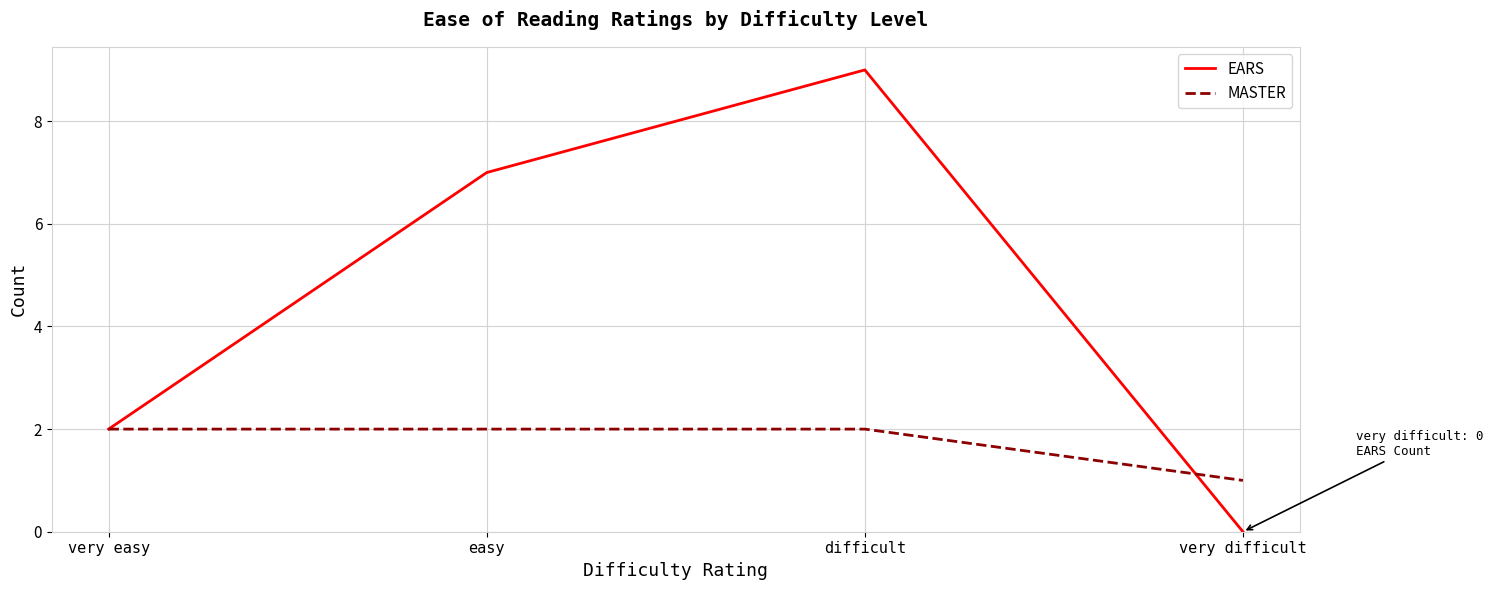

Which series has the widest spread of values?

EARS